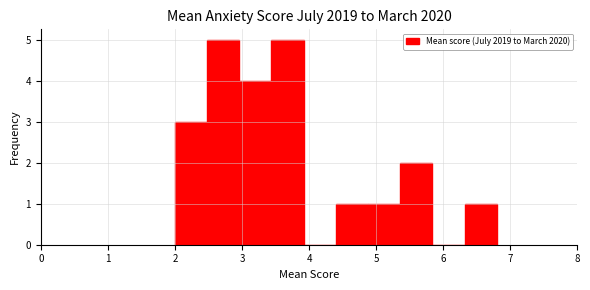

How tall is the bar that spans 3.44 to 3.92 on the x-axis? Neither the bar edges nor the heights are printed on the chart, so give them approximately, as read against the axes.

5